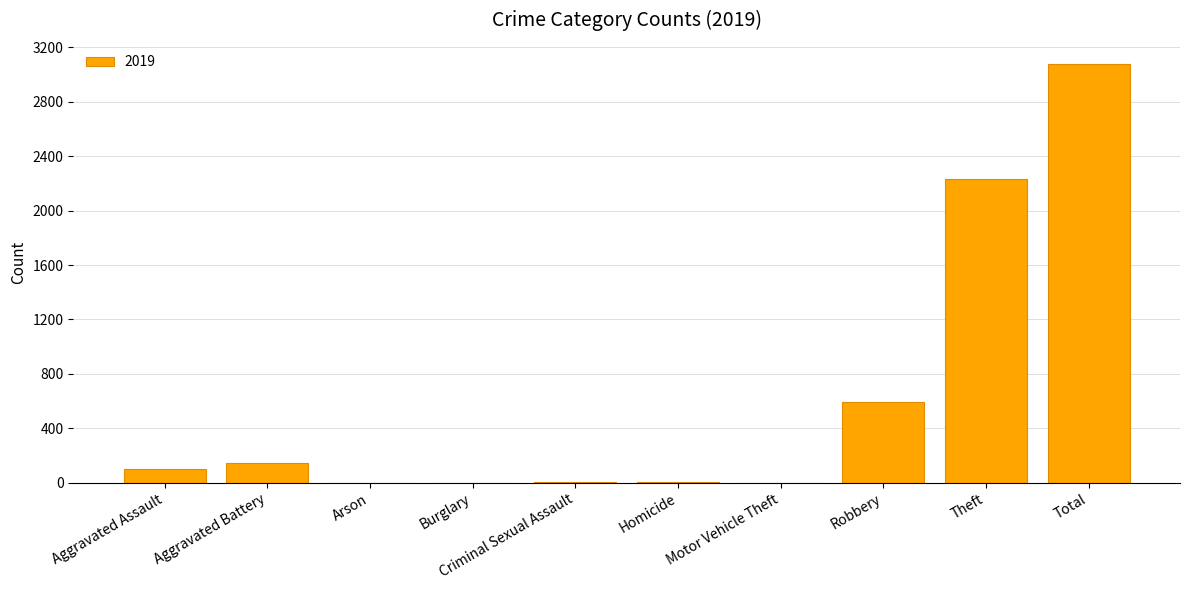

What is the ratio of the value at Theft to the value at Robbery?

3.8